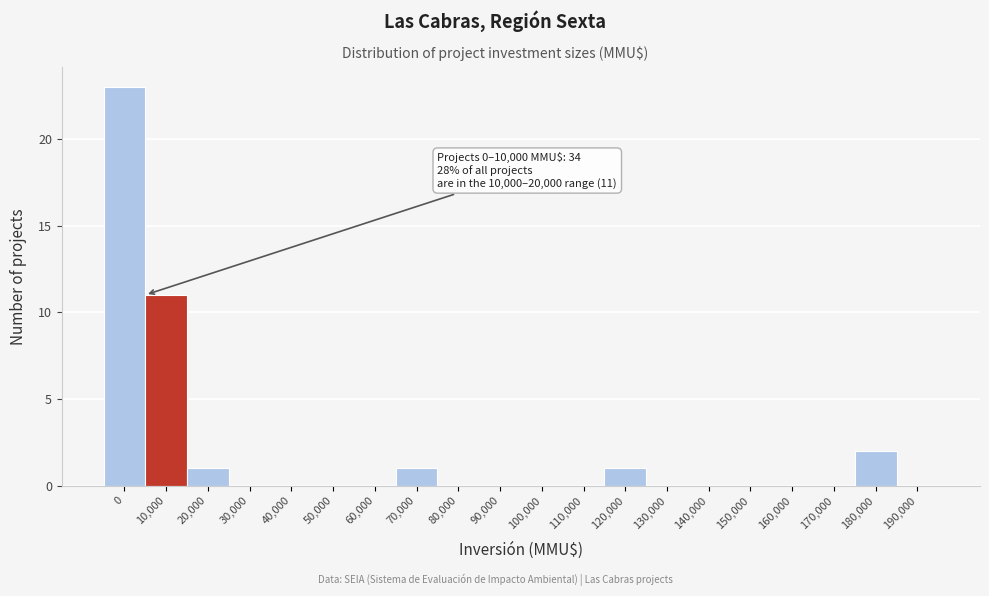

Reading left to right, transcribe all the data shown in this chart.

0=23	10,000=11	20,000=1	30,000=0	40,000=0	50,000=0	60,000=0	70,000=1	80,000=0	90,000=0	100,000=0	110,000=0	120,000=1	130,000=0	140,000=0	150,000=0	160,000=0	170,000=0	180,000=2	190,000=0